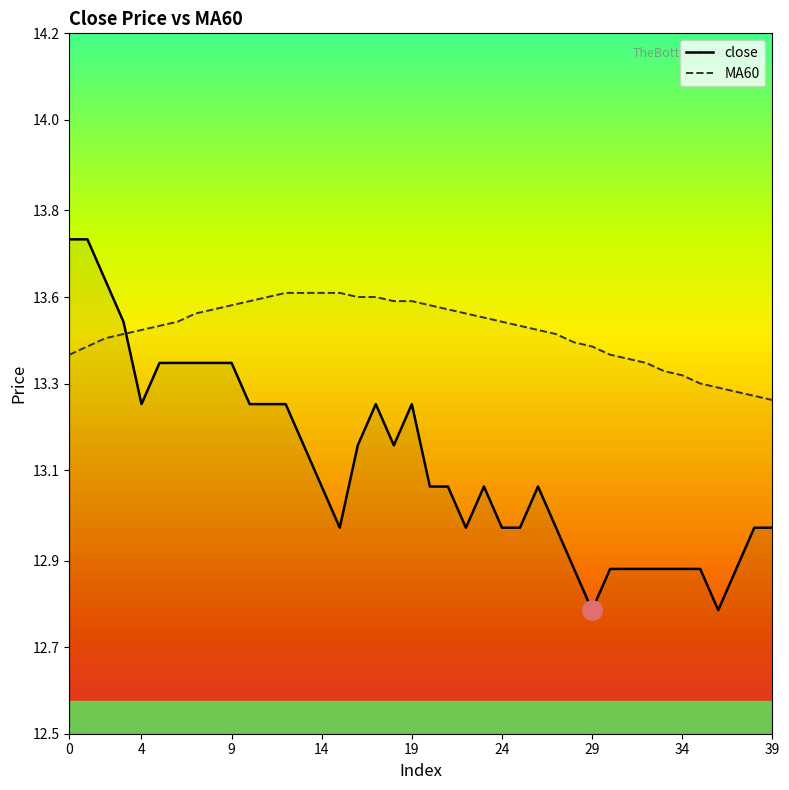

What is the label of the 10th point from the left?

9